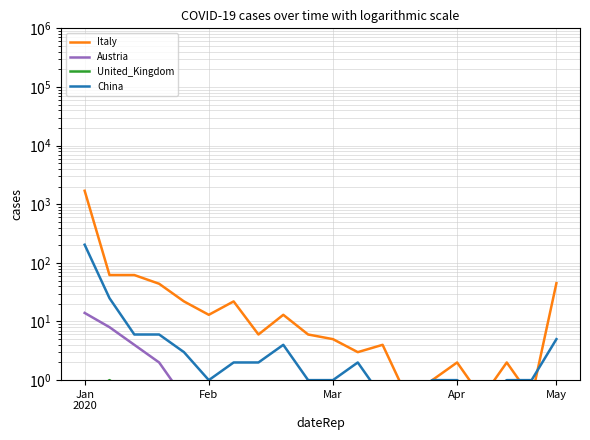

List the series in order of their peak value, highest first.

Italy, China, Austria, United_Kingdom